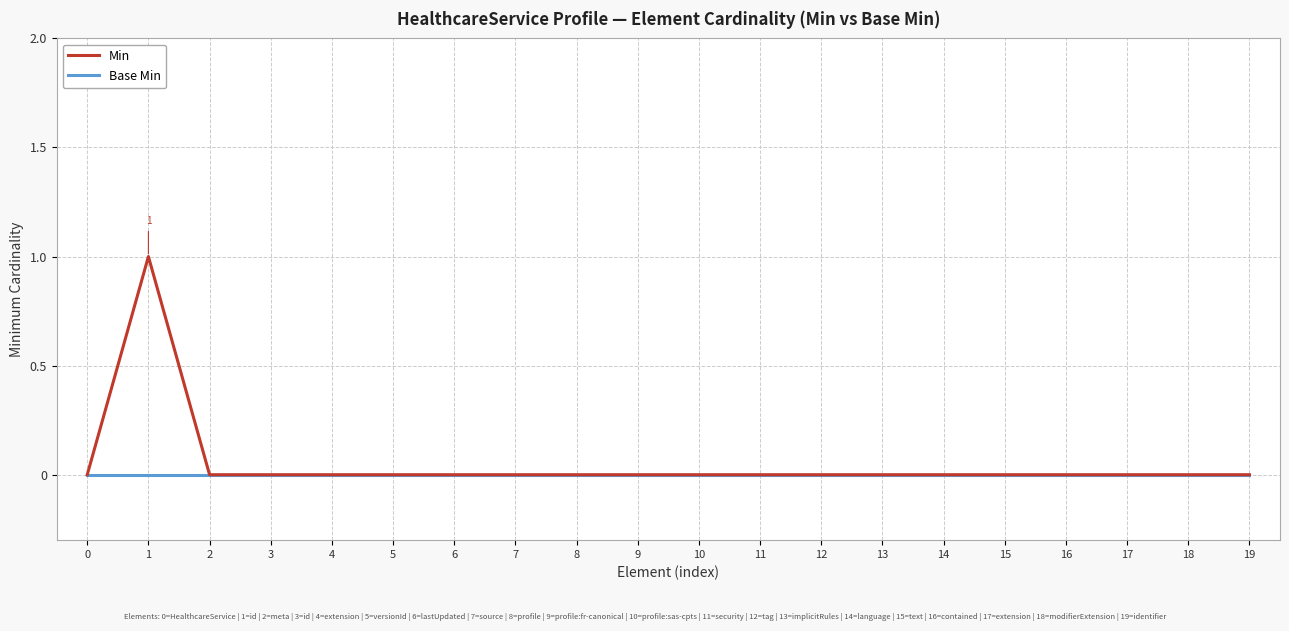

Rank the series by their average value, from lowest to highest.

Base Min, Min